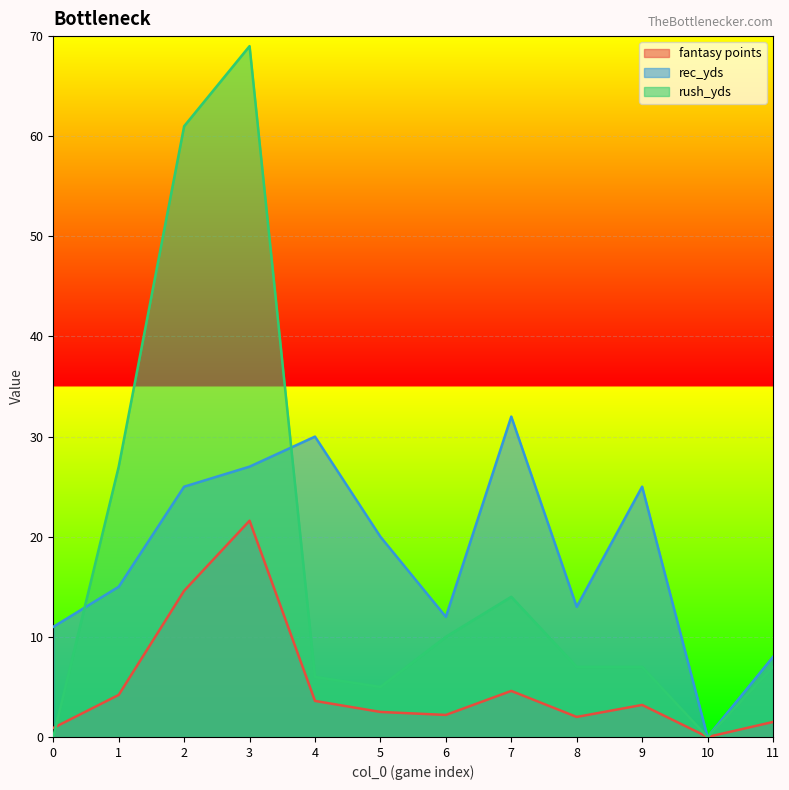

Read the rush_yds value at 11.

7.0